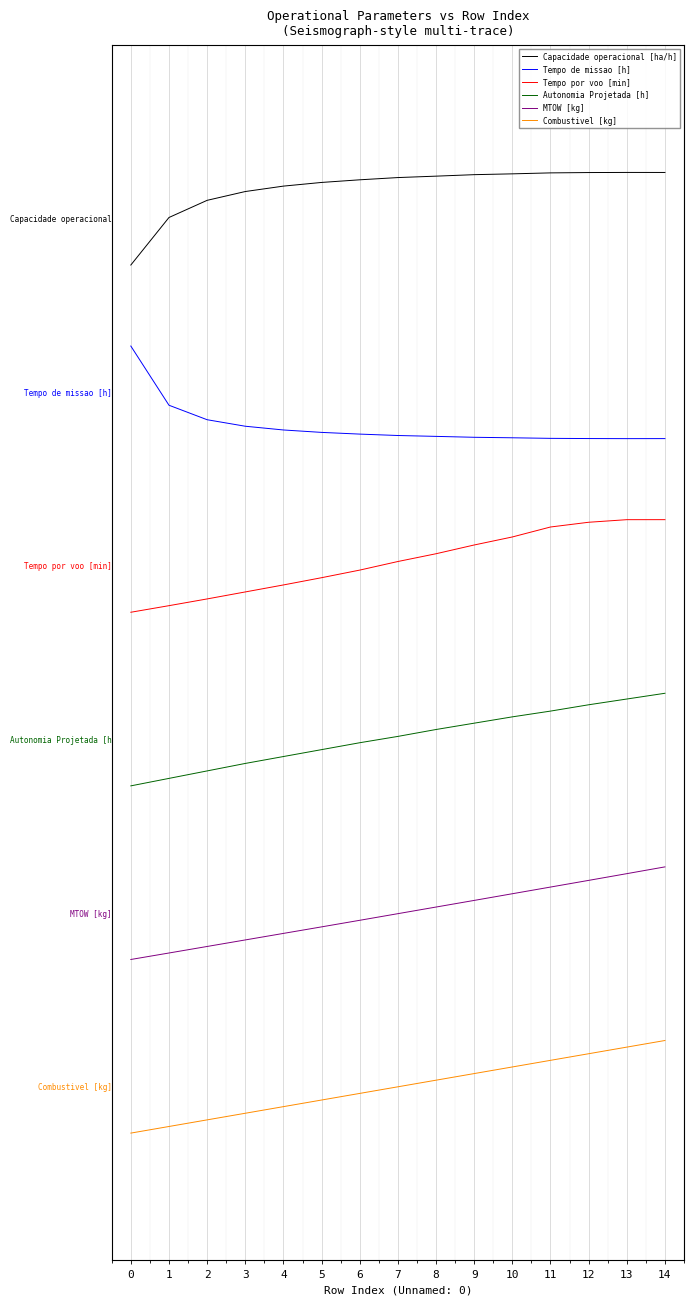

Reading left to right, transcribe all the data shown in this chart.

Capacidade operacional [ha/h]: 0=7.1	1=7.5	2=7.7	3=7.7	4=7.8	5=7.8	6=7.8	7=7.9	8=7.9	9=7.9	10=7.9	11=7.9	12=7.9	13=7.9	14=7.9
Tempo de missao [h]: 0=6.4	1=5.9	2=5.8	3=5.7	4=5.7	5=5.7	6=5.6	7=5.6	8=5.6	9=5.6	10=5.6	11=5.6	12=5.6	13=5.6	14=5.6
Tempo por voo [min]: 0=4.1	1=4.2	2=4.2	3=4.3	4=4.3	5=4.4	6=4.5	7=4.5	8=4.6	9=4.7	10=4.8	11=4.8	12=4.9	13=4.9	14=4.9
Autonomia Projetada [h]: 0=2.6	1=2.7	2=2.7	3=2.8	4=2.9	5=2.9	6=3.0	7=3.0	8=3.1	9=3.1	10=3.2	11=3.2	12=3.3	13=3.4	14=3.4
MTOW [kg]: 0=1.1	1=1.2	2=1.2	3=1.3	4=1.3	5=1.4	6=1.4	7=1.5	8=1.6	9=1.6	10=1.7	11=1.7	12=1.8	13=1.8	14=1.9
Combustivel [kg]: 0=-0.4	1=-0.3	2=-0.3	3=-0.2	4=-0.2	5=-0.1	6=-0.1	7=0.0	8=0.1	9=0.1	10=0.2	11=0.2	12=0.3	13=0.3	14=0.4